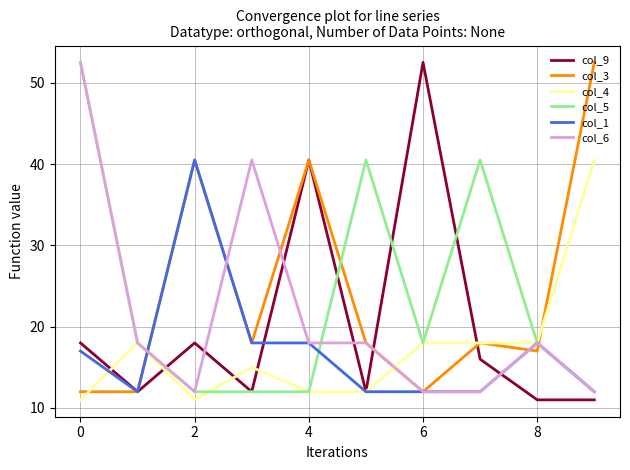

What is the highest value of the col_1 series?

40.5